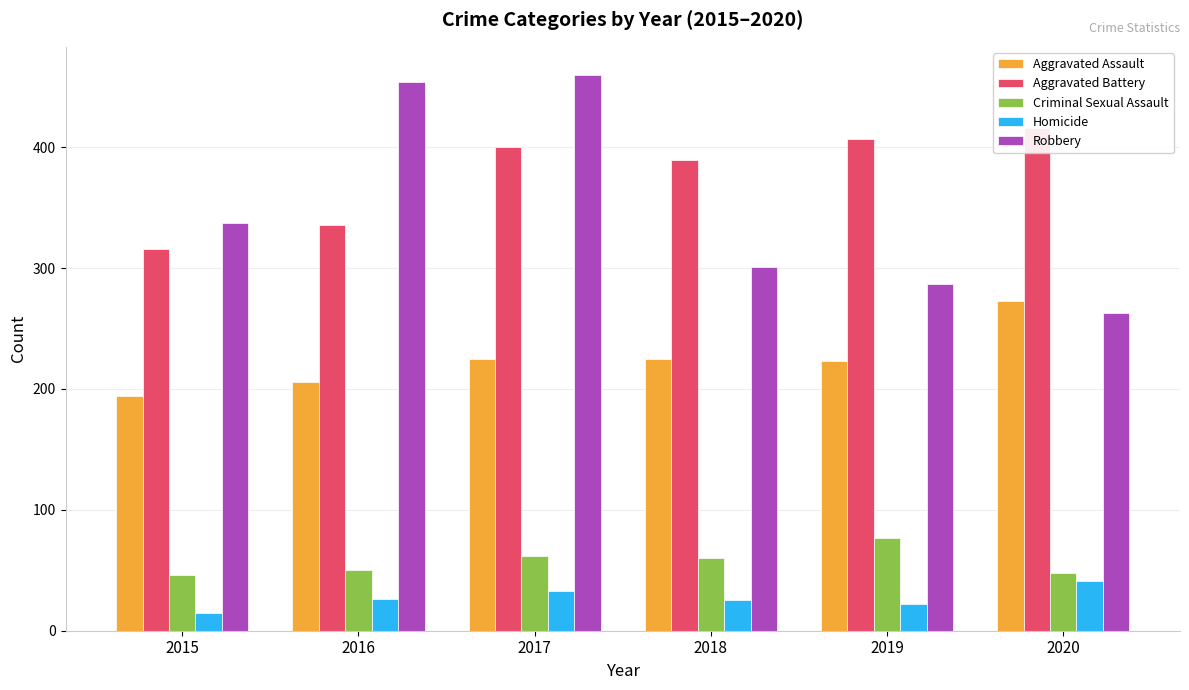

Which series has the largest total across all categories?

Aggravated Battery